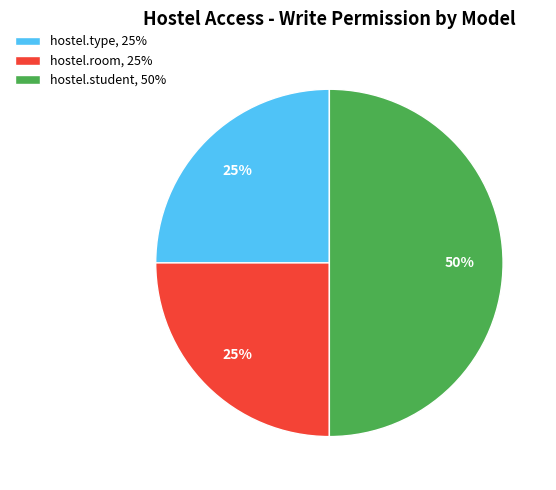

Does hostel.room, 25% represent more than half of the total?

No